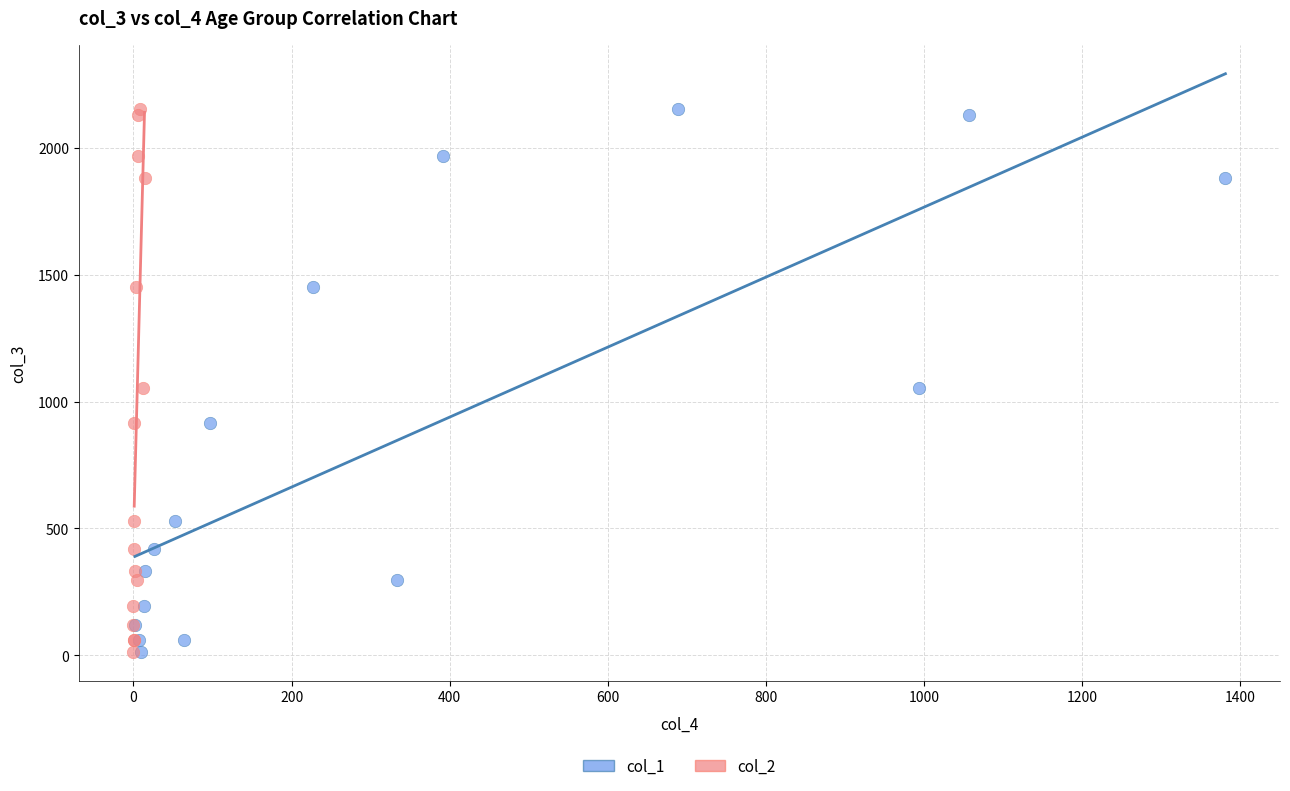

What are all the series names shown in the legend?

col_1, col_2